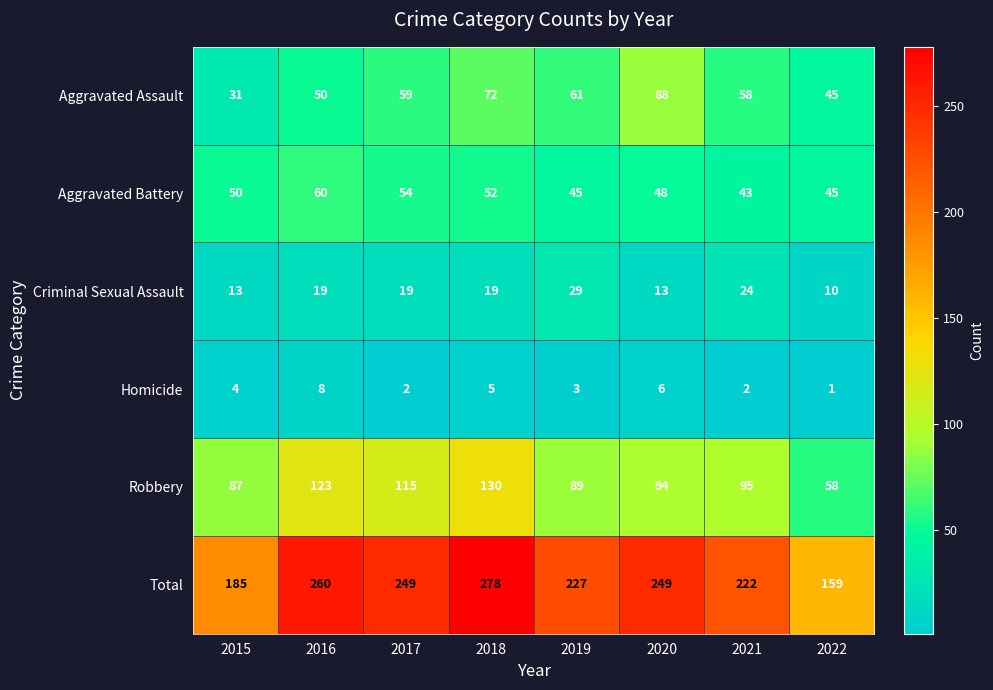

What is the sum of the Aggravated Battery values at 2015 and 2017?

104